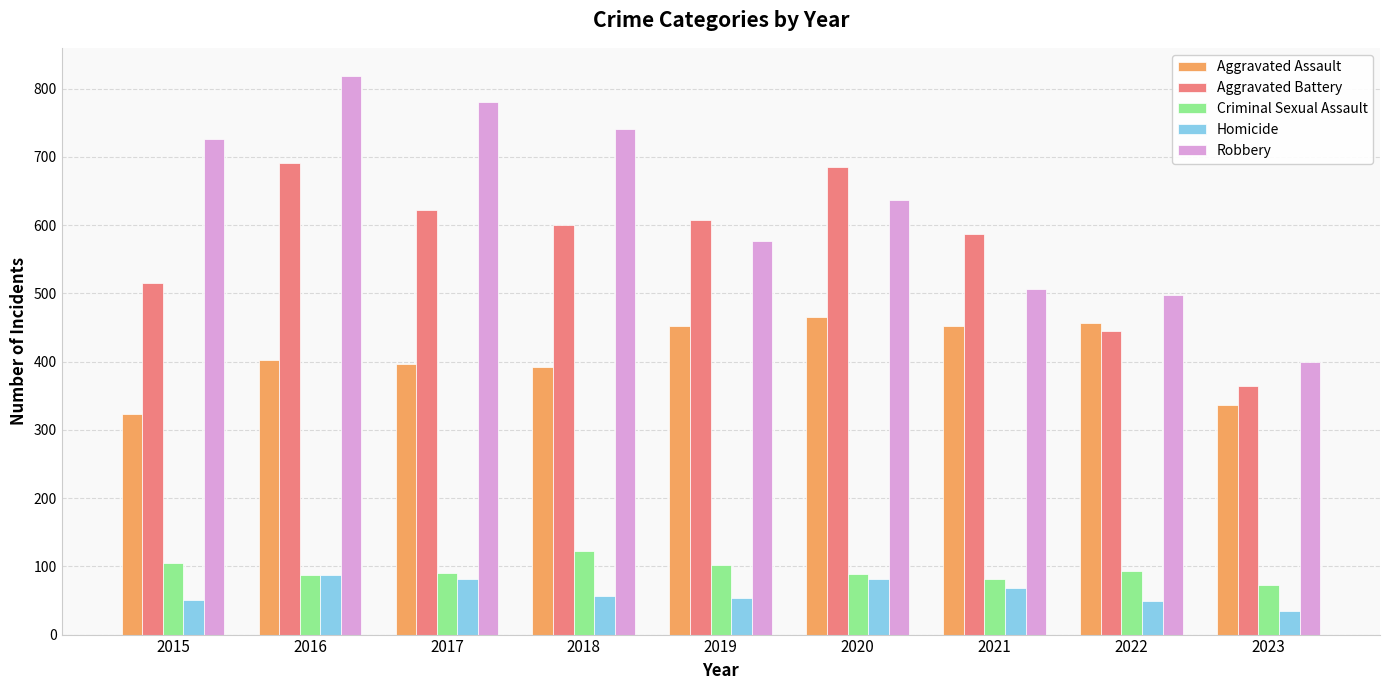

List the series in order of their peak value, highest first.

Robbery, Aggravated Battery, Aggravated Assault, Criminal Sexual Assault, Homicide